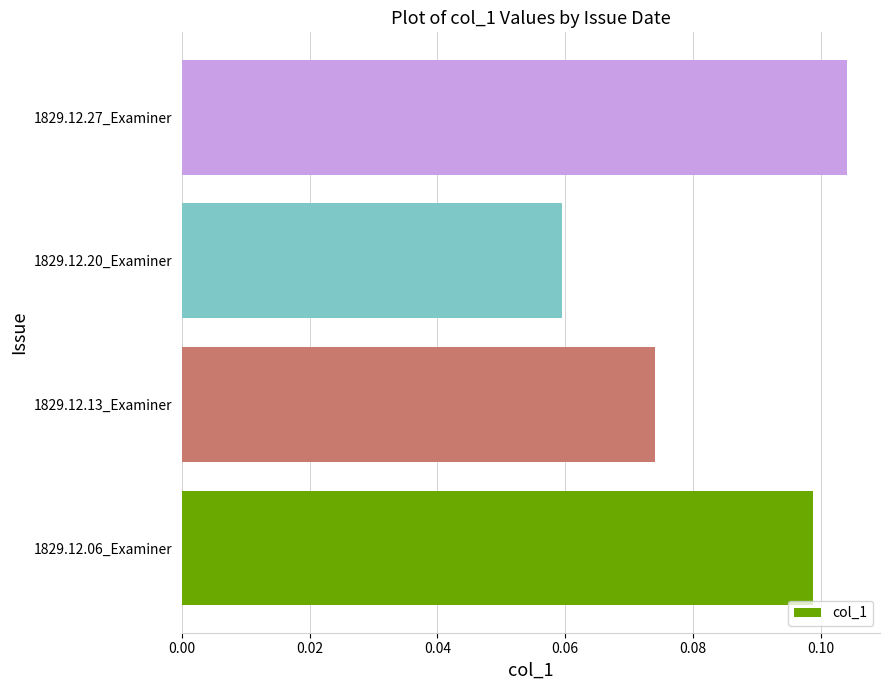

At which label is the value closest to 0?

1829.12.20_Examiner